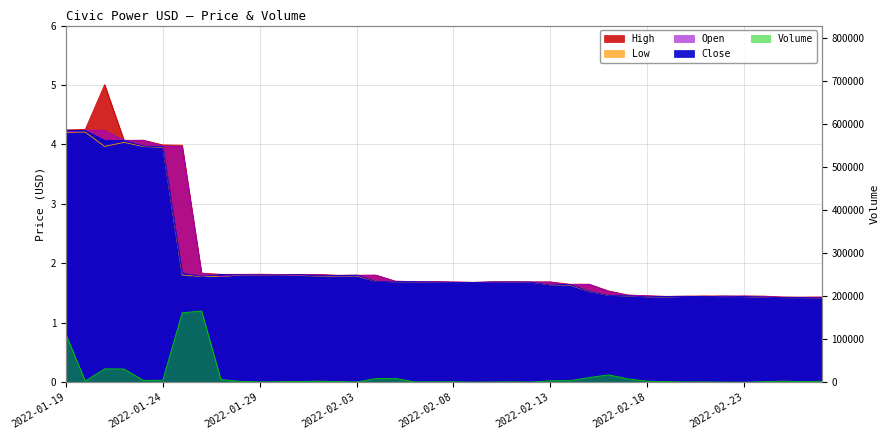

What is the sum of the Low values at 2022-01-20 and 2022-02-03?

6.0